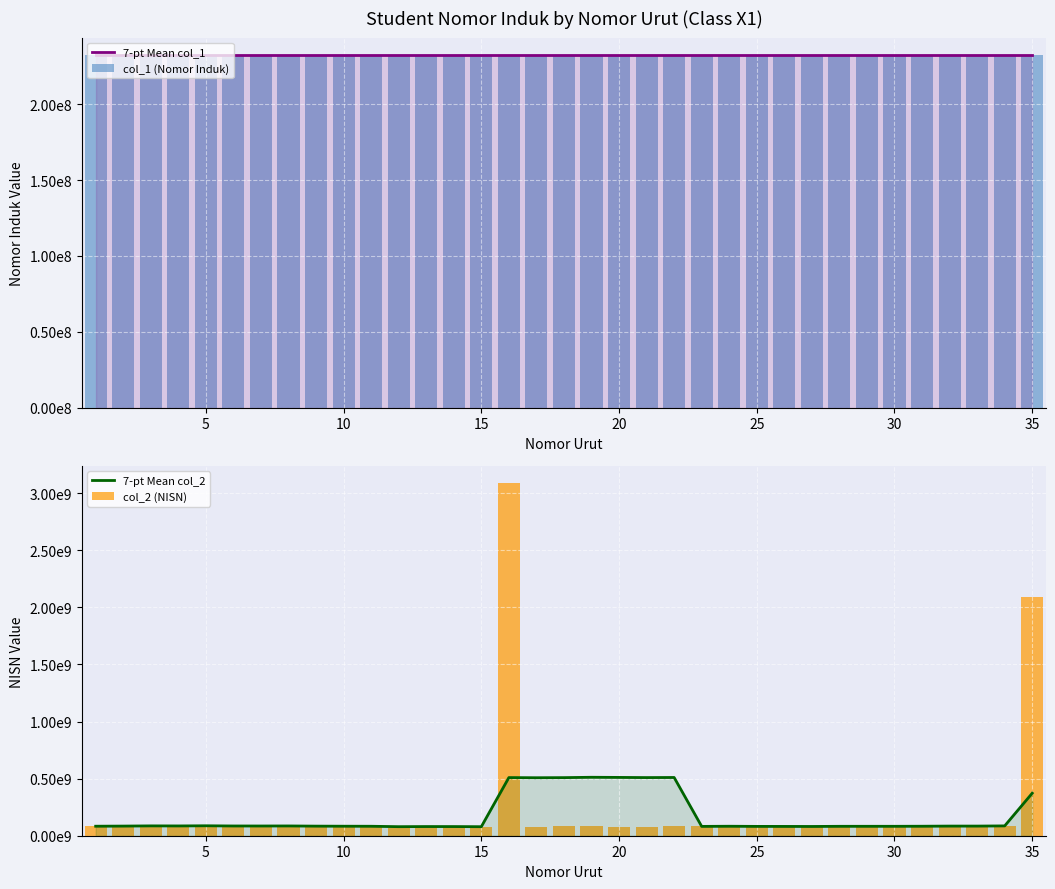

List the series in order of their peak value, highest first.

col_2 (NISN), 7-pt Mean col_2, col_1 (Nomor Induk), 7-pt Mean col_1